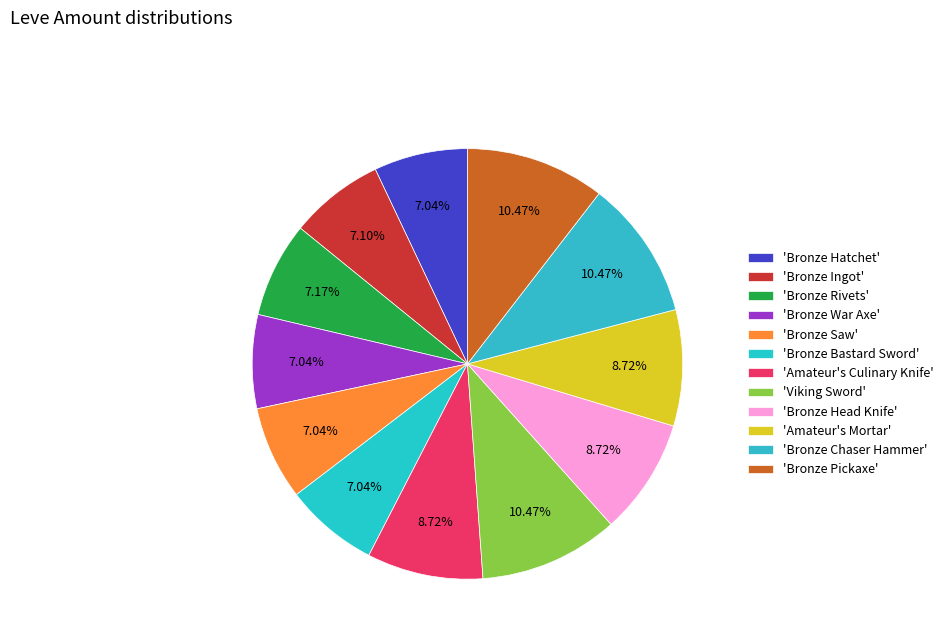

Rank the categories by value from lowest to highest.

Bronze Hatchet, Bronze War Axe, Bronze Saw, Bronze Bastard Sword, Bronze Ingot, Bronze Rivets, Amateur's Culinary Knife, Bronze Head Knife, Amateur's Mortar, Viking Sword, Bronze Chaser Hammer, Bronze Pickaxe